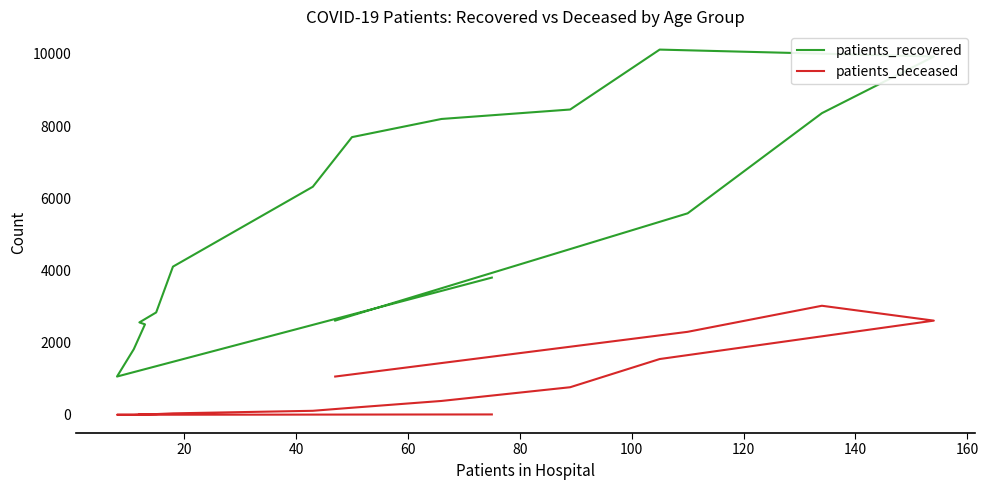

True or false: patients_recovered and patients_deceased intersect in this chart.

False